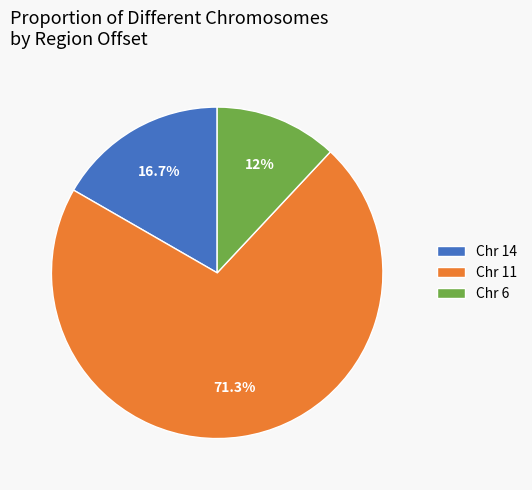

Does any single category account for the majority?

Yes